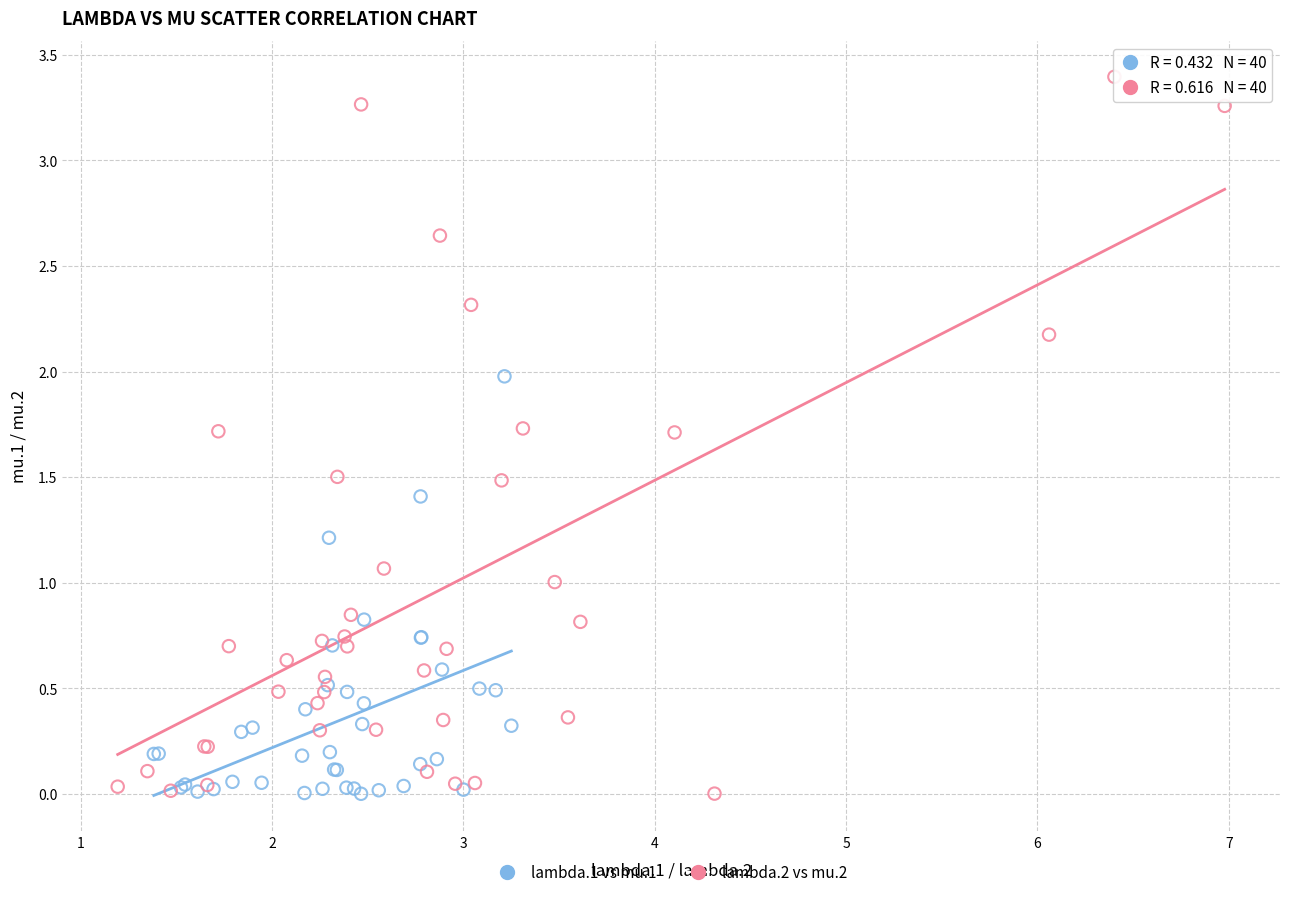

Which series contains the highest Y value?

lambda.2 vs mu.2